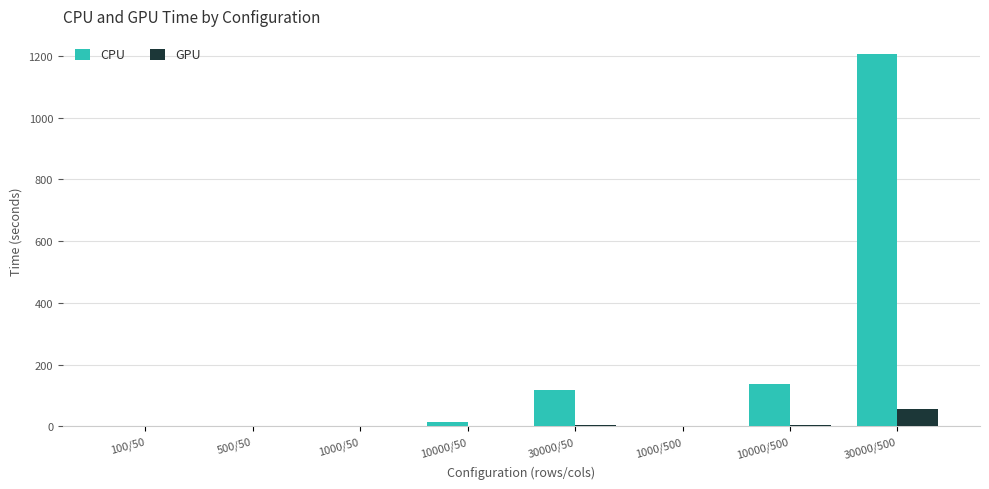

What is the greatest value displayed?

1204.6